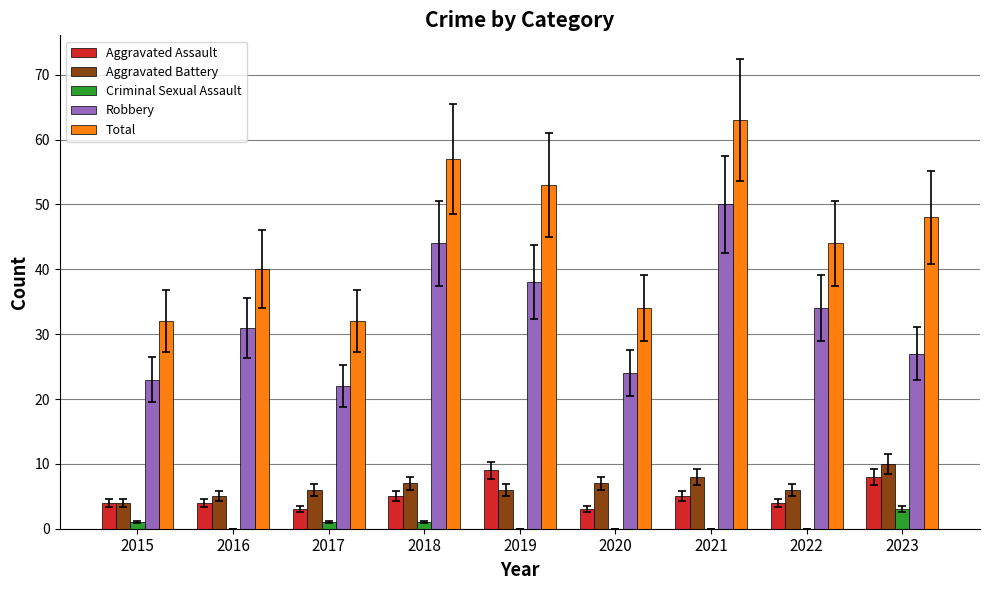

What is the average value of the Total series?

45